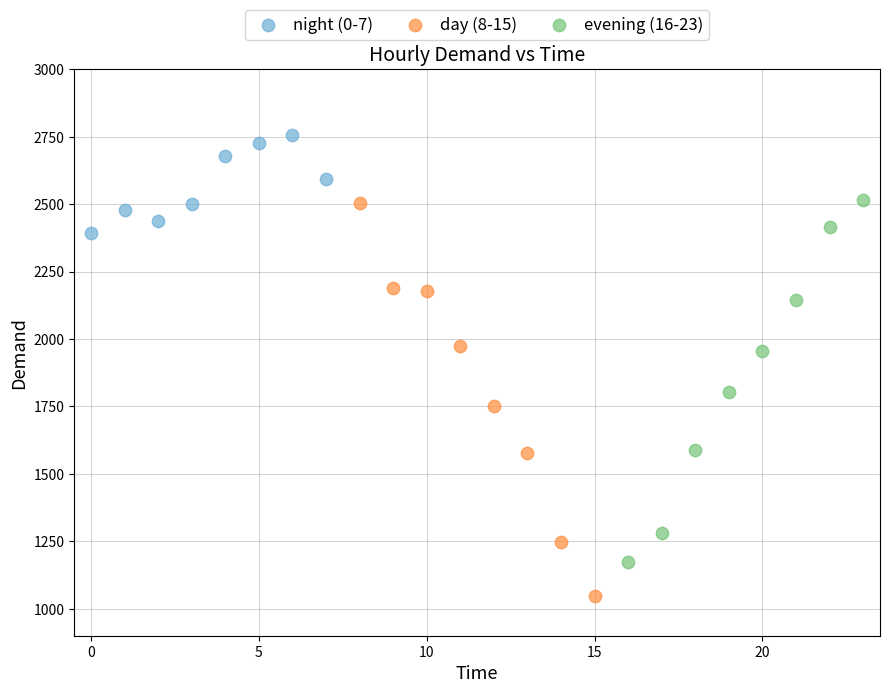

Which series has the largest Y range (max minus min)?

day (8-15)